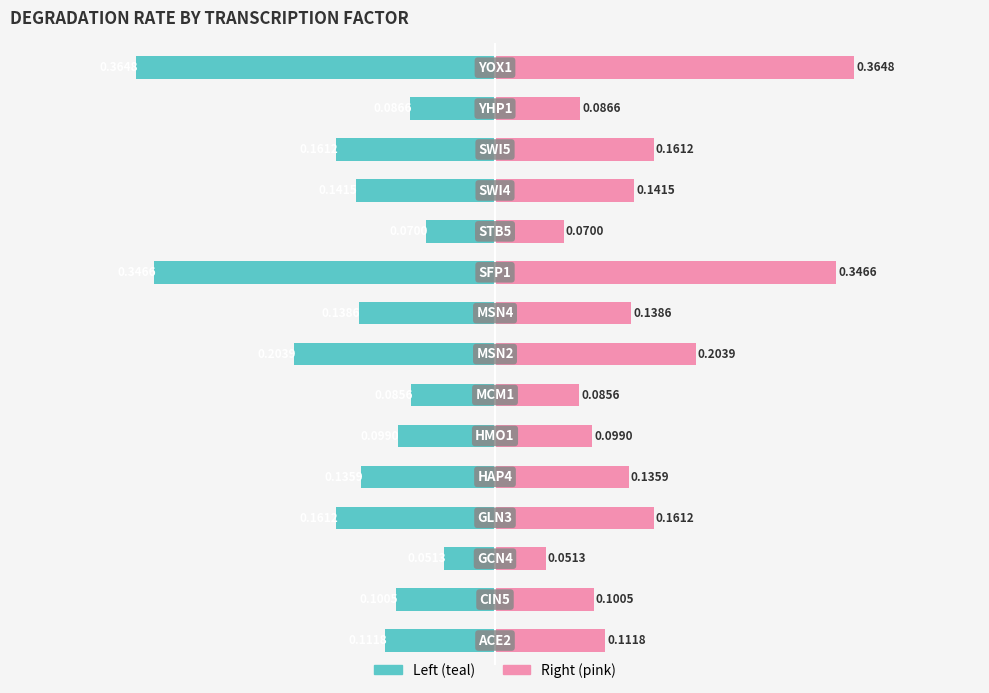

The value of degradation_rate (right) at 7 is 0.3. True or false?

False